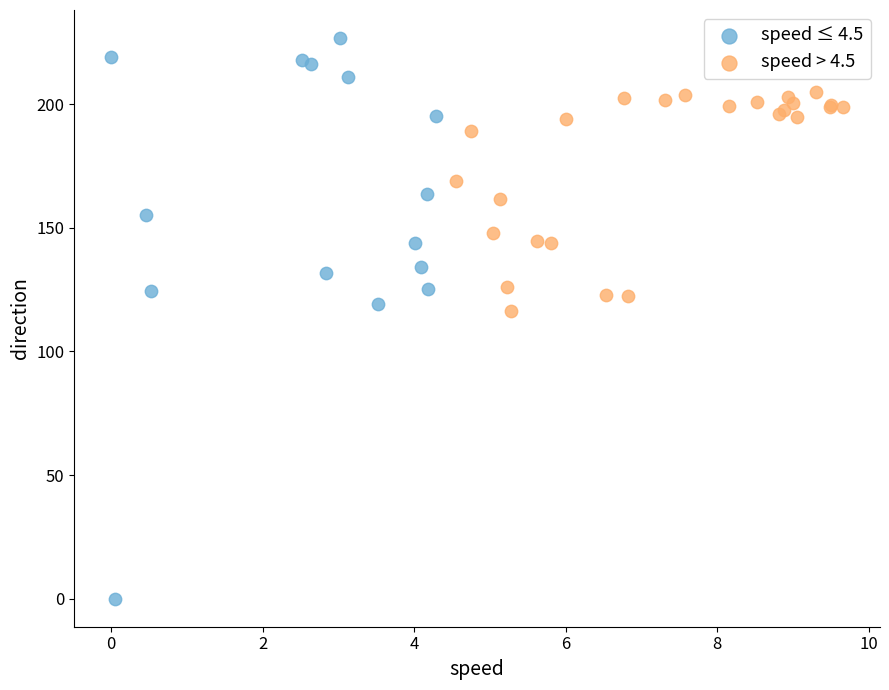

Which series contains the lowest Y value?

speed ≤ 4.5